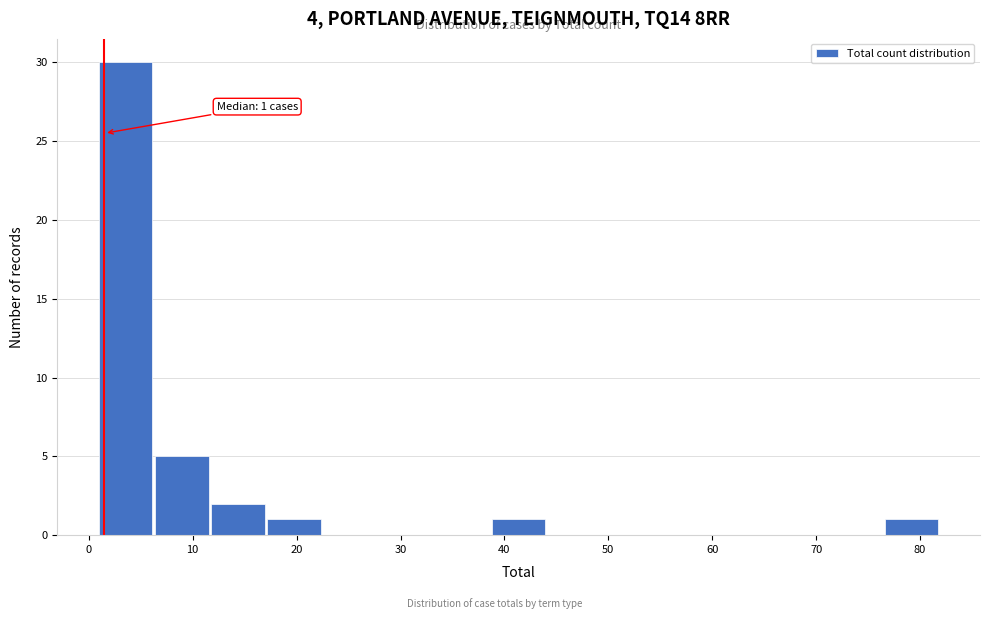

Which range on the x-axis has the tallest bar?

1.0 to 6.4